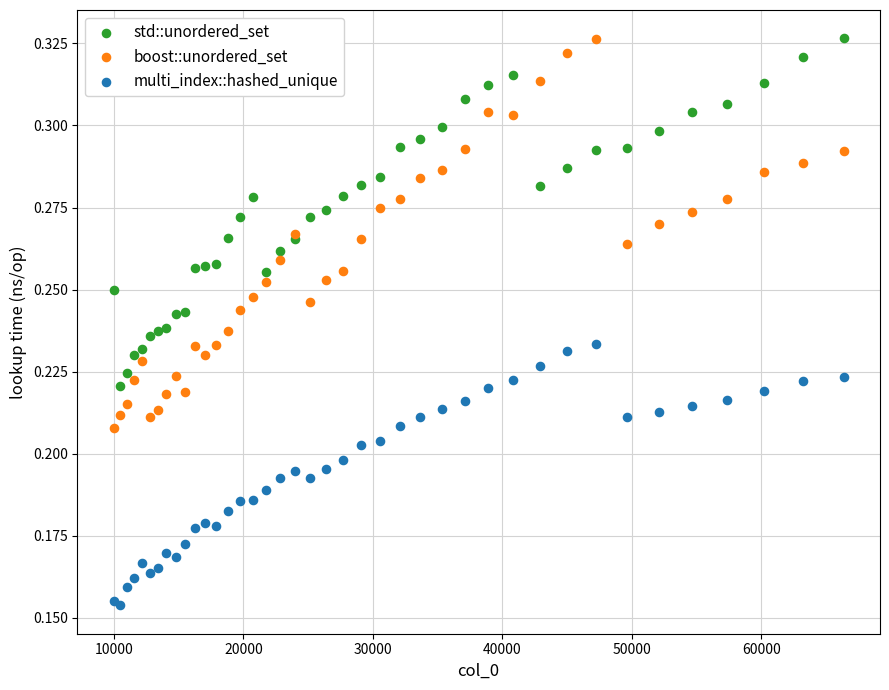

What is the X range (max minus min) for the scatter plot?

56358.0